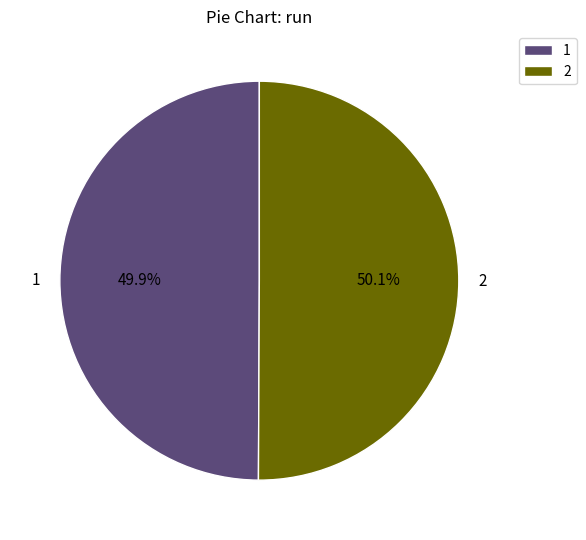

Count the number of slices in the pie.

2